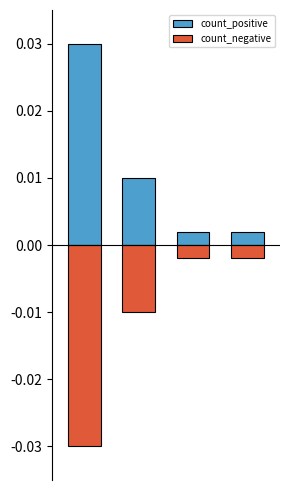

The value of count_positive at 3 is 0.0. True or false?

True